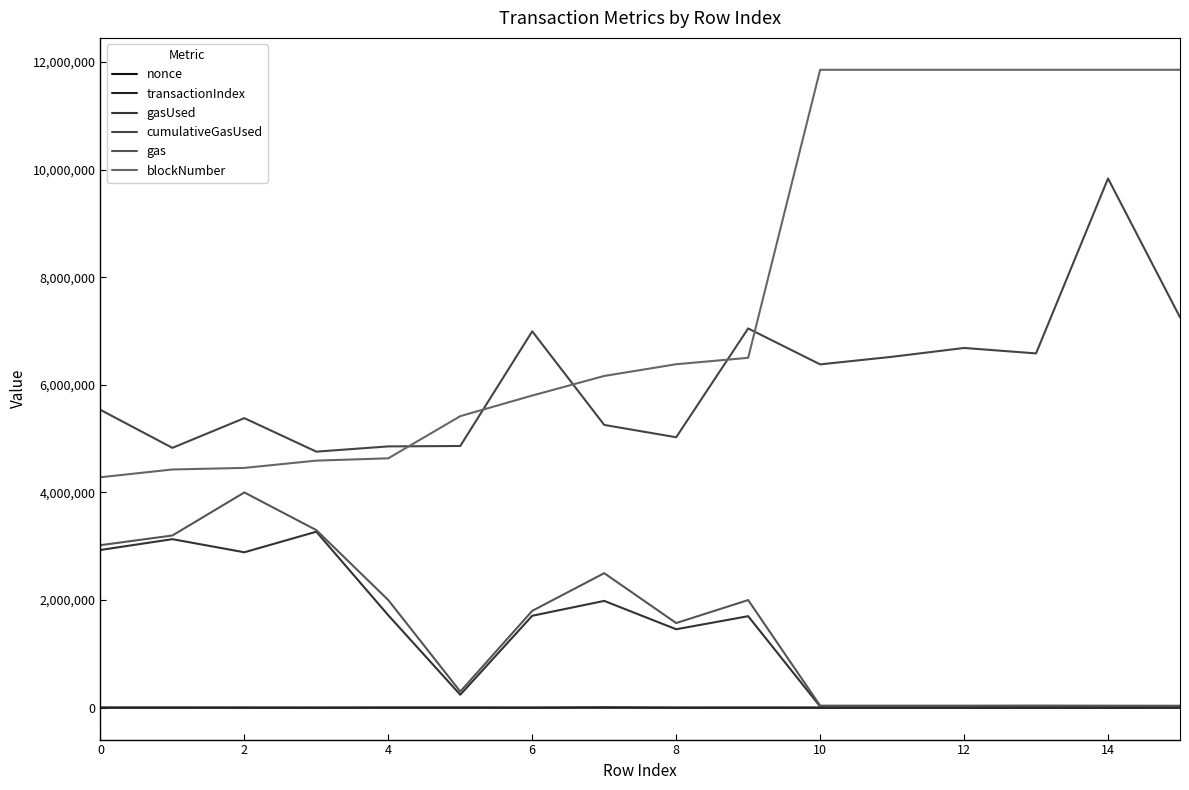

Is this an area chart (filled region under the line)?

No